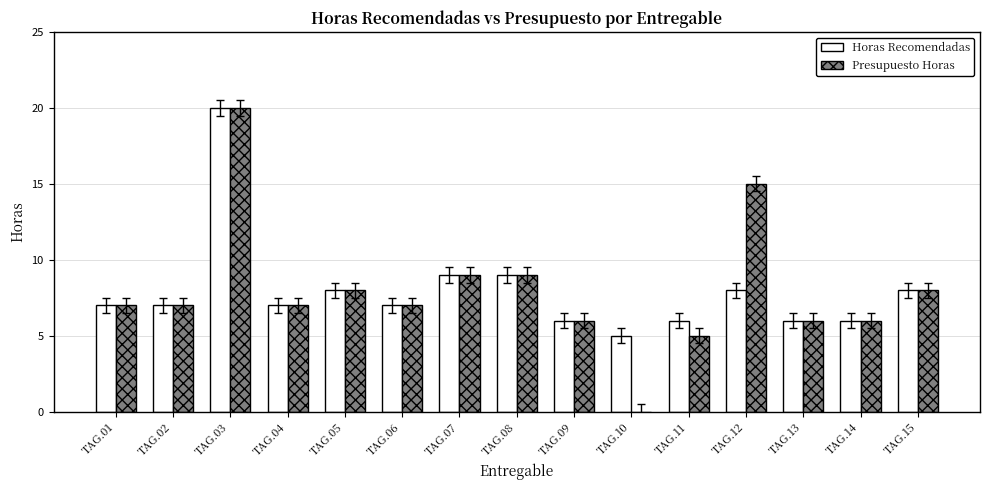

What are all the series names shown in the legend?

Horas Recomendadas, Presupuesto Horas